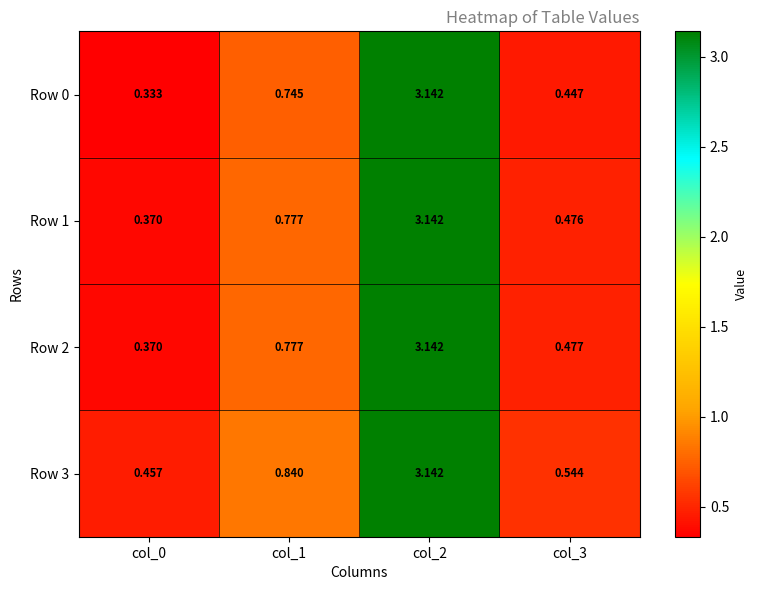

Which category has the lowest value across all series?

col_0